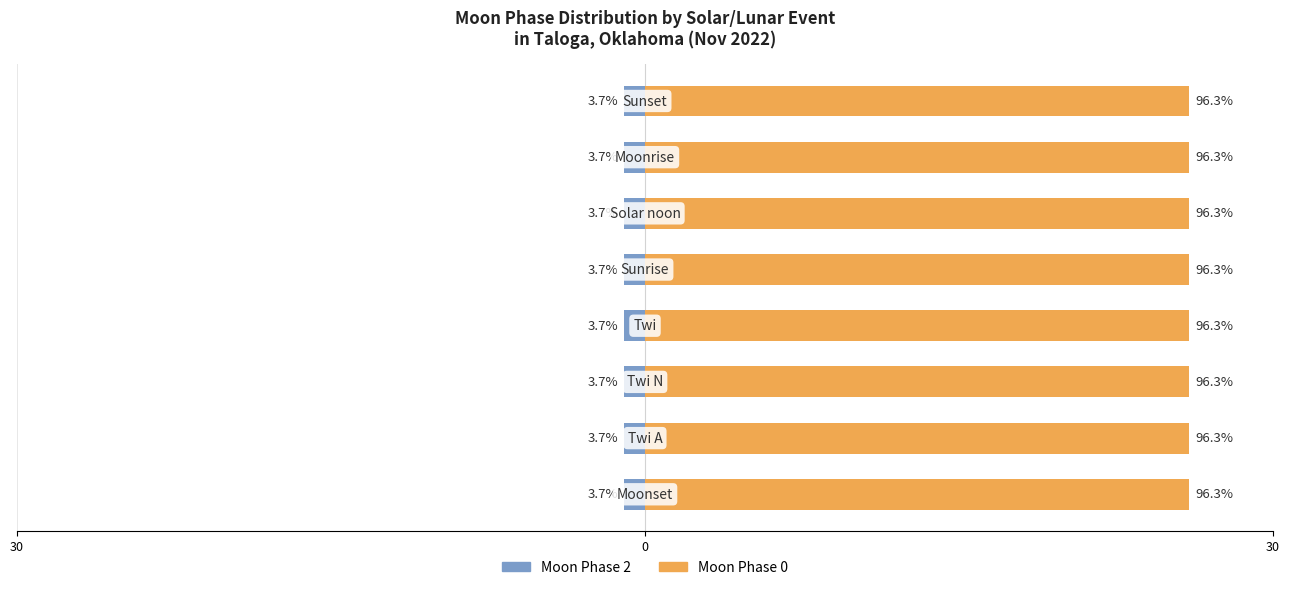

How many data points does each series have?

8